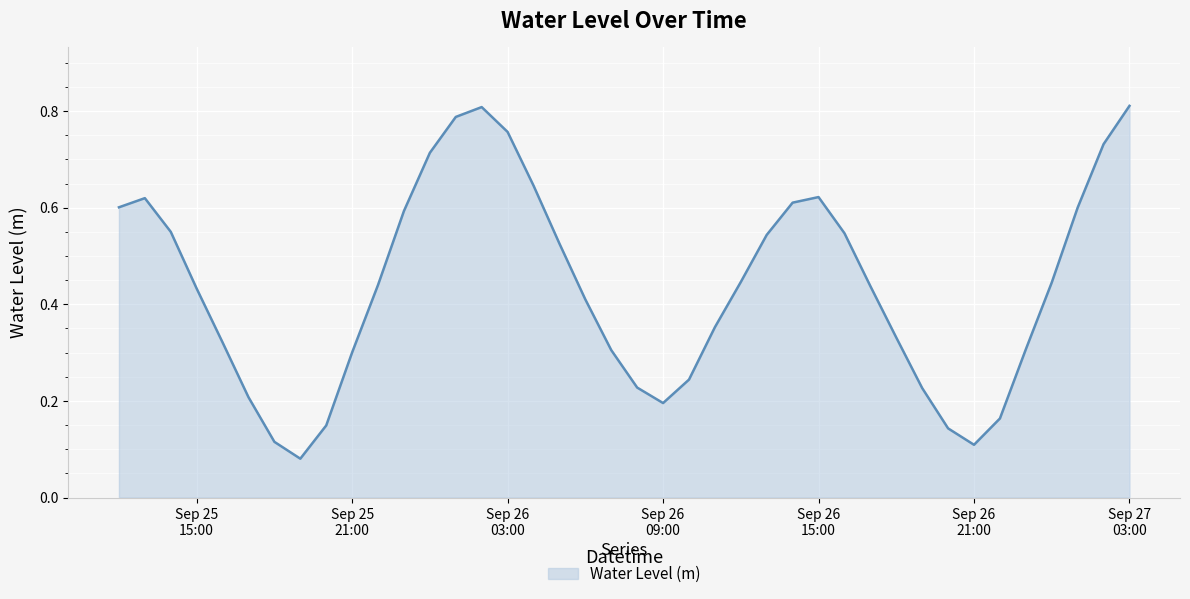

Does the chart display data point markers on the line(s)?

No